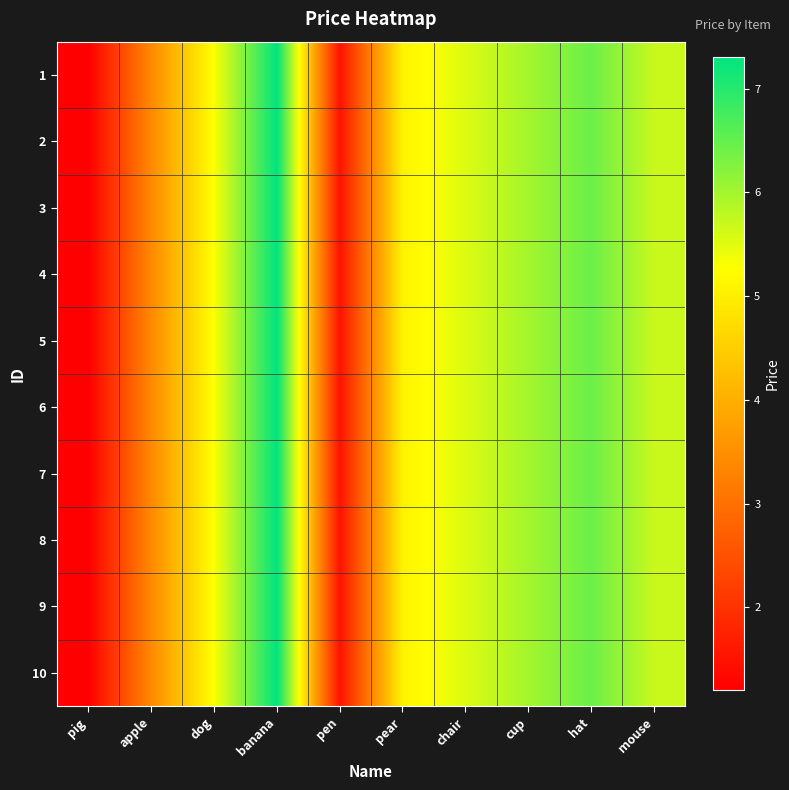

At which category is the sum across all series the highest?

banana